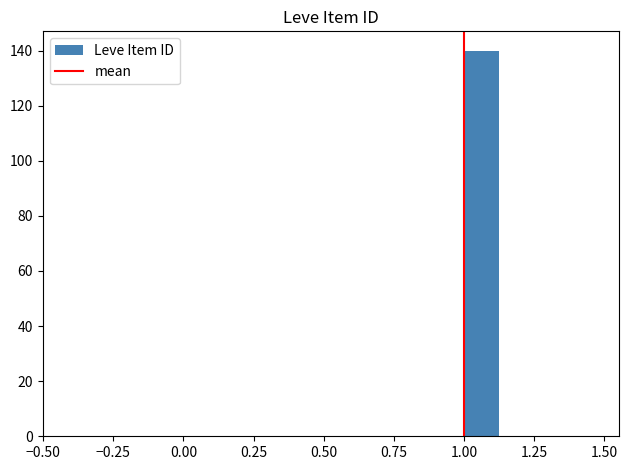

Around what value on the x-axis is the tallest bar? Give the approximate position of its centre, as read against the axis.

1.05